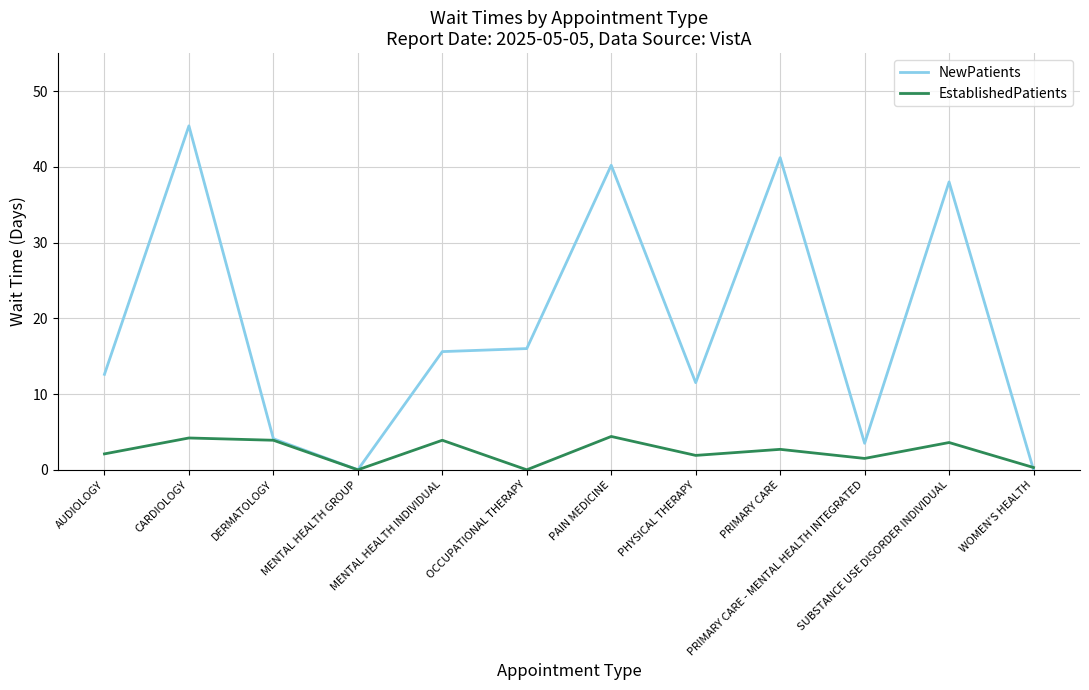

At which label does NewPatients first exceed 15?

CARDIOLOGY